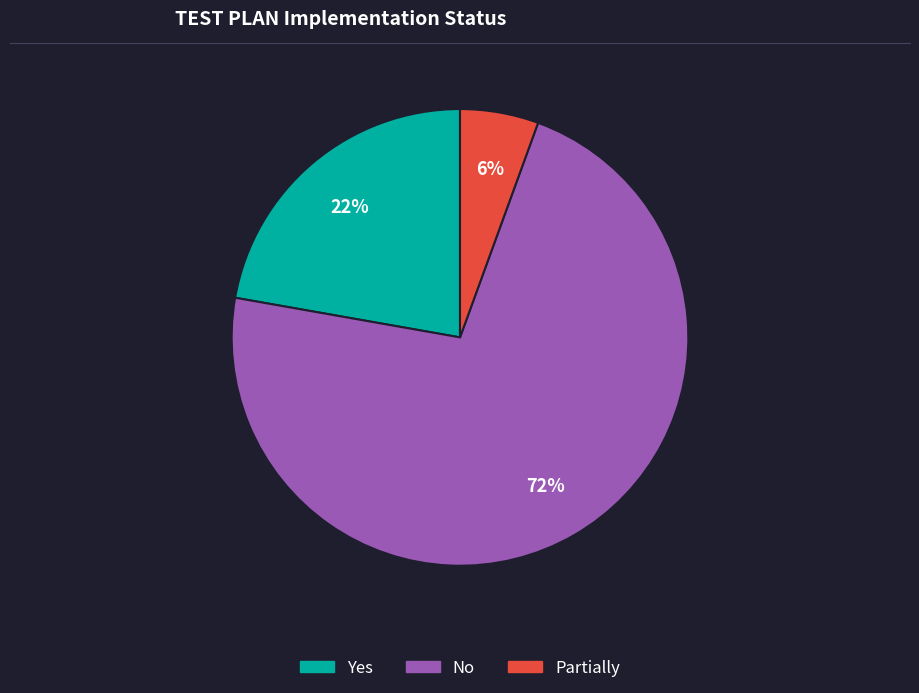

True or false: Partially accounts for 11% of the total.

False